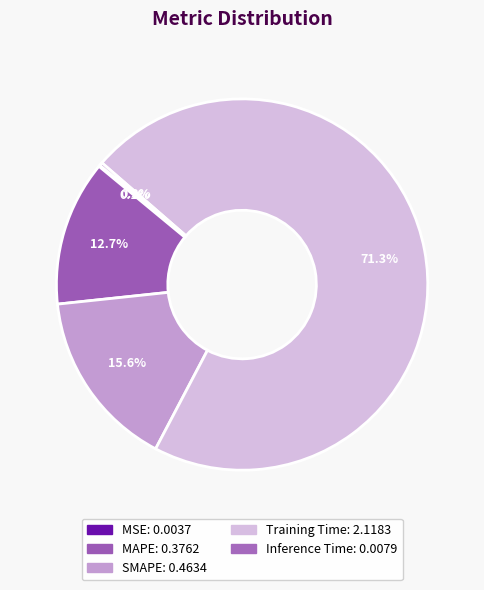

The MSE slice represents 1% of the pie. True or false?

False